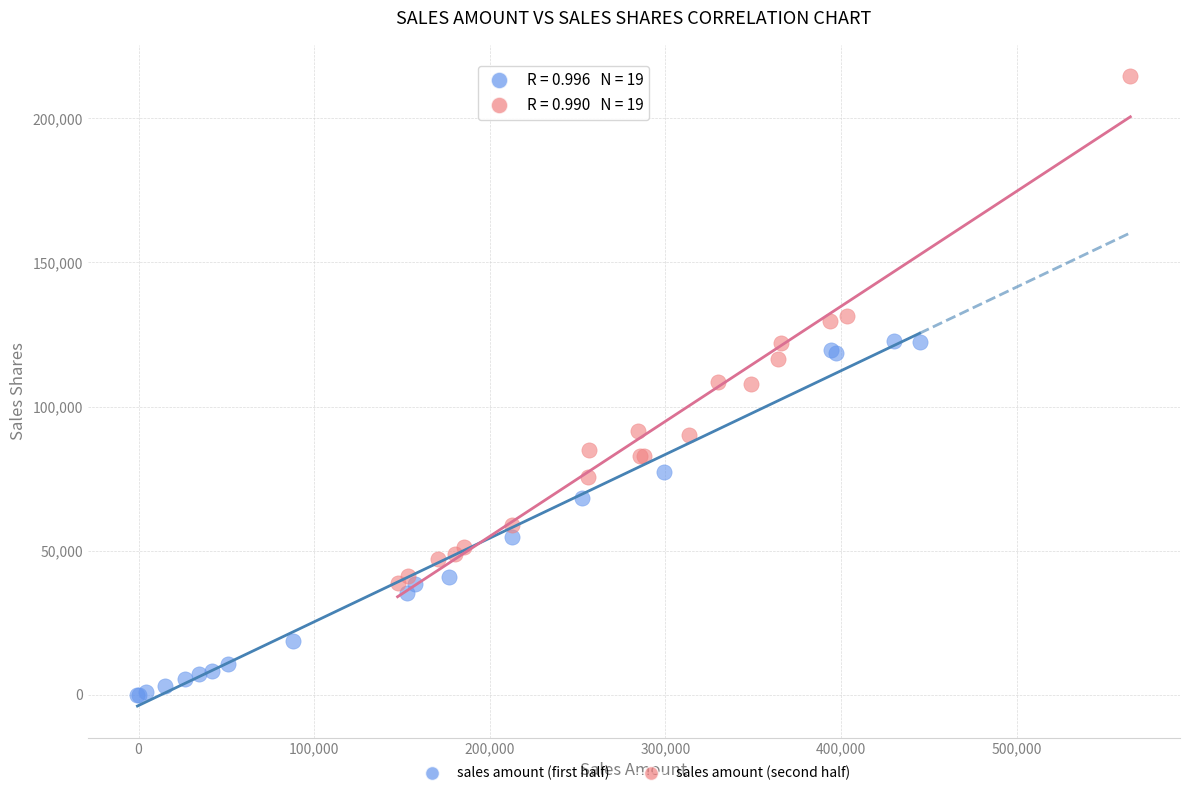

Which series reaches the maximum Y coordinate?

sales amount (second half)